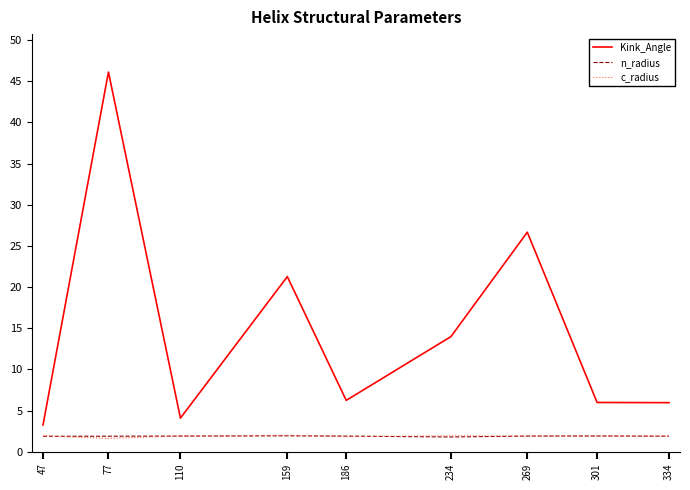

What is the smallest value displayed?

1.6